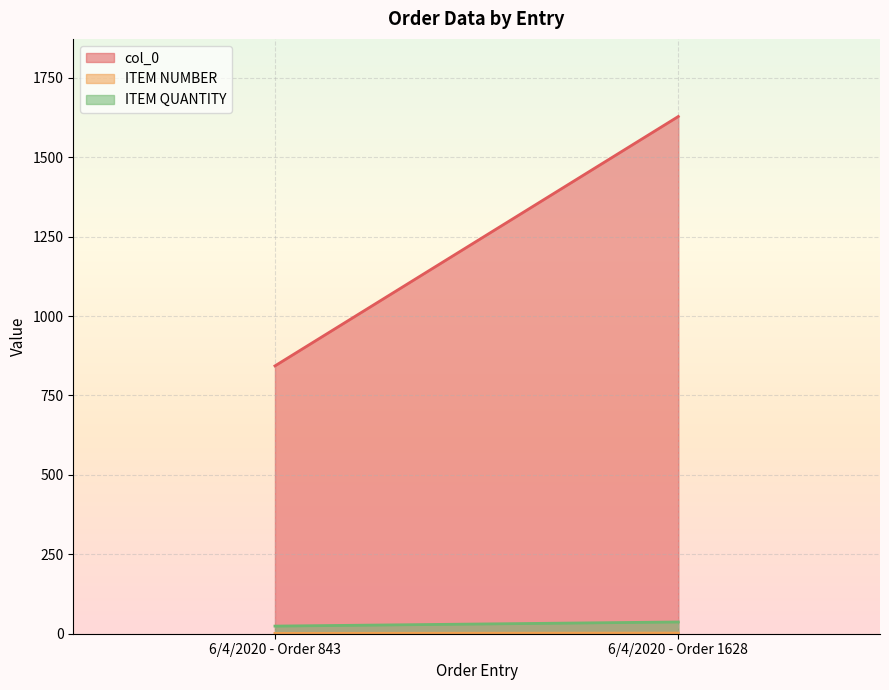

At 6/4/2020 - Order 843, list the series in order from smallest to largest.

ITEM NUMBER, ITEM QUANTITY, col_0